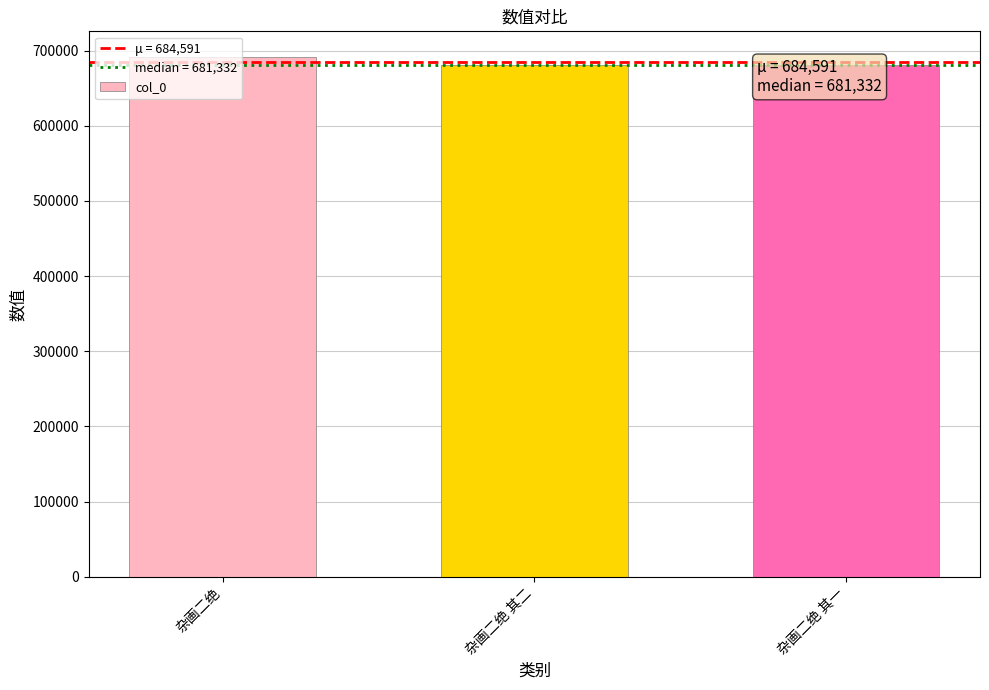

What is the difference between the values at 杂画二绝 其一 and 杂画二绝?

9779